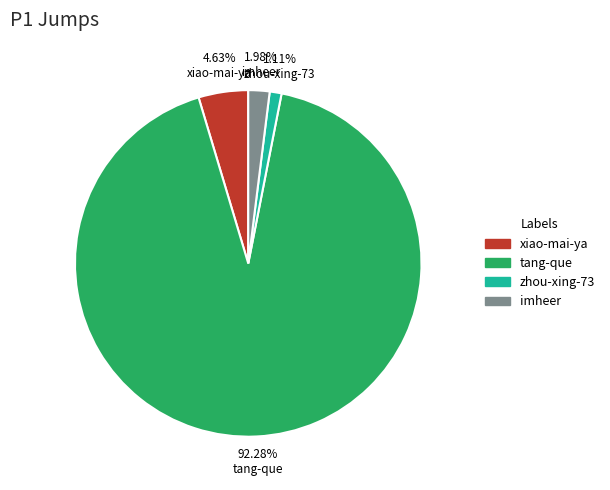

True or false: tang-que accounts for 92% of the total.

True